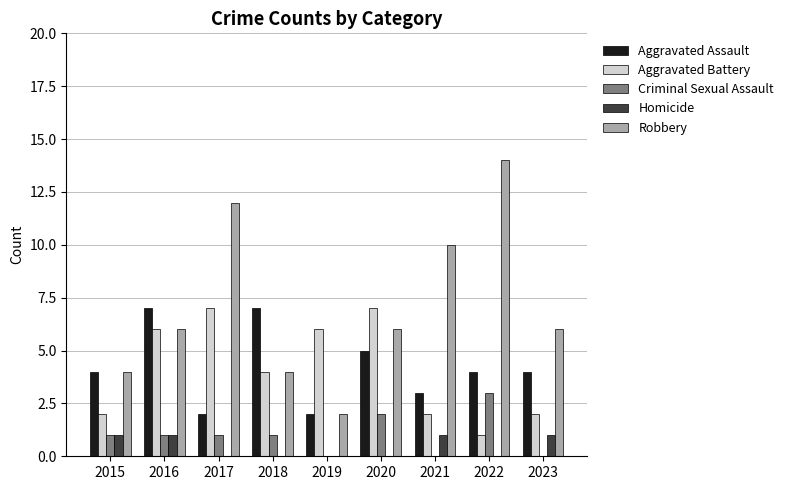

Which series has the largest range (max minus min)?

Robbery